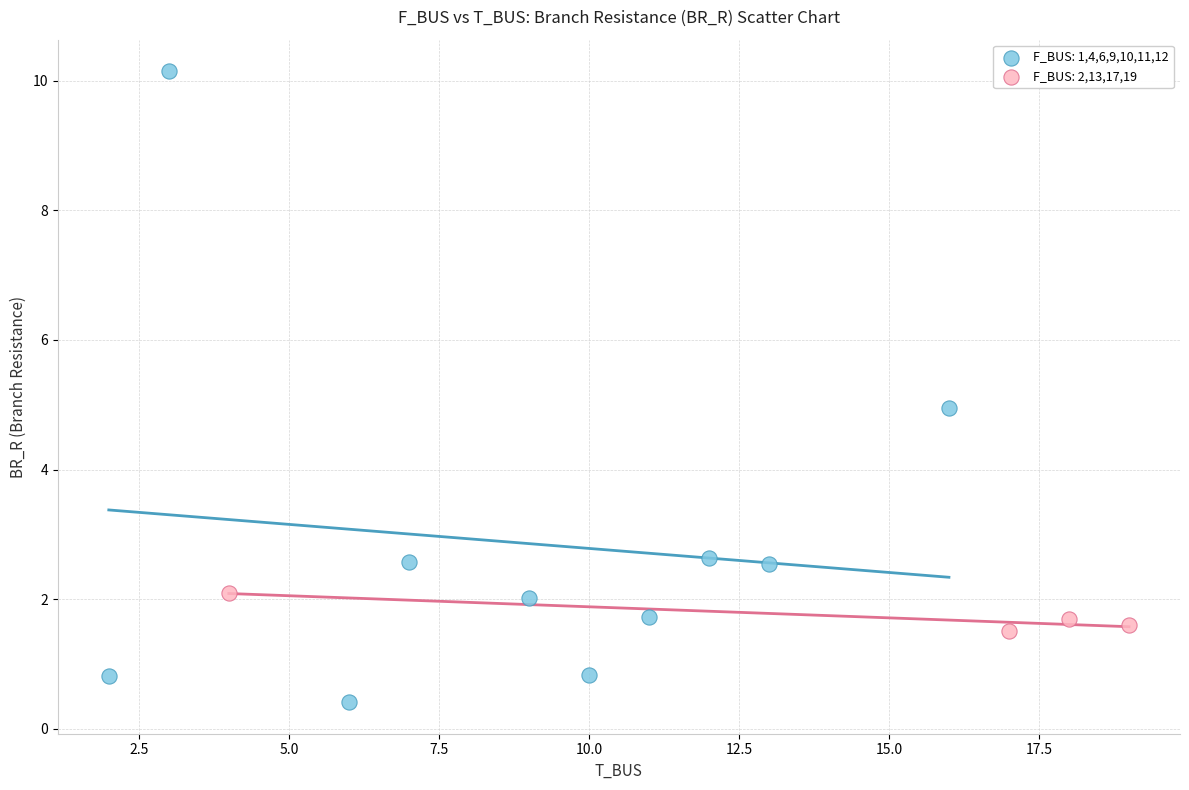

Which series contains the lowest Y value?

F_BUS: 1,4,6,9,10,11,12